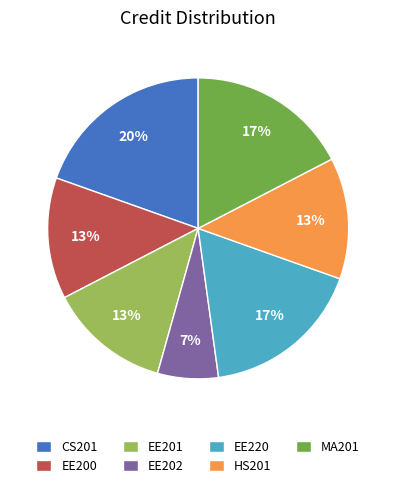

What percentage is the EE201 slice, to the nearest percent?

13%